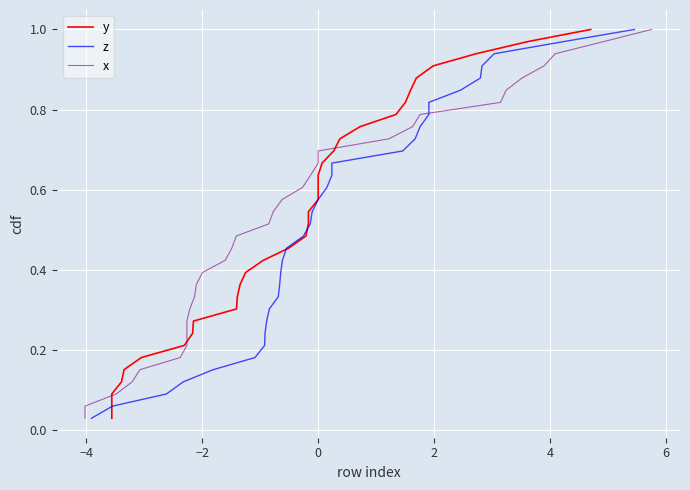

Reading left to right, extract all data points from this chart.

y: 0.0	0.1	0.1	0.1	0.2	0.2	0.2	0.2	0.3	0.3	0.3	0.4	0.4	0.4	0.5	0.5	0.5	0.5	0.6	0.6	0.6	0.7	0.7	0.7	0.8	0.8	0.8	0.8	0.9	0.9	0.9	1.0	1.0
z: 0.0	0.1	0.1	0.1	0.2	0.2	0.2	0.2	0.3	0.3	0.3	0.4	0.4	0.4	0.5	0.5	0.5	0.5	0.6	0.6	0.6	0.7	0.7	0.7	0.8	0.8	0.8	0.8	0.9	0.9	0.9	1.0	1.0
x: 0.0	0.1	0.1	0.1	0.2	0.2	0.2	0.2	0.3	0.3	0.3	0.4	0.4	0.4	0.5	0.5	0.5	0.5	0.6	0.6	0.6	0.7	0.7	0.7	0.8	0.8	0.8	0.8	0.9	0.9	0.9	1.0	1.0